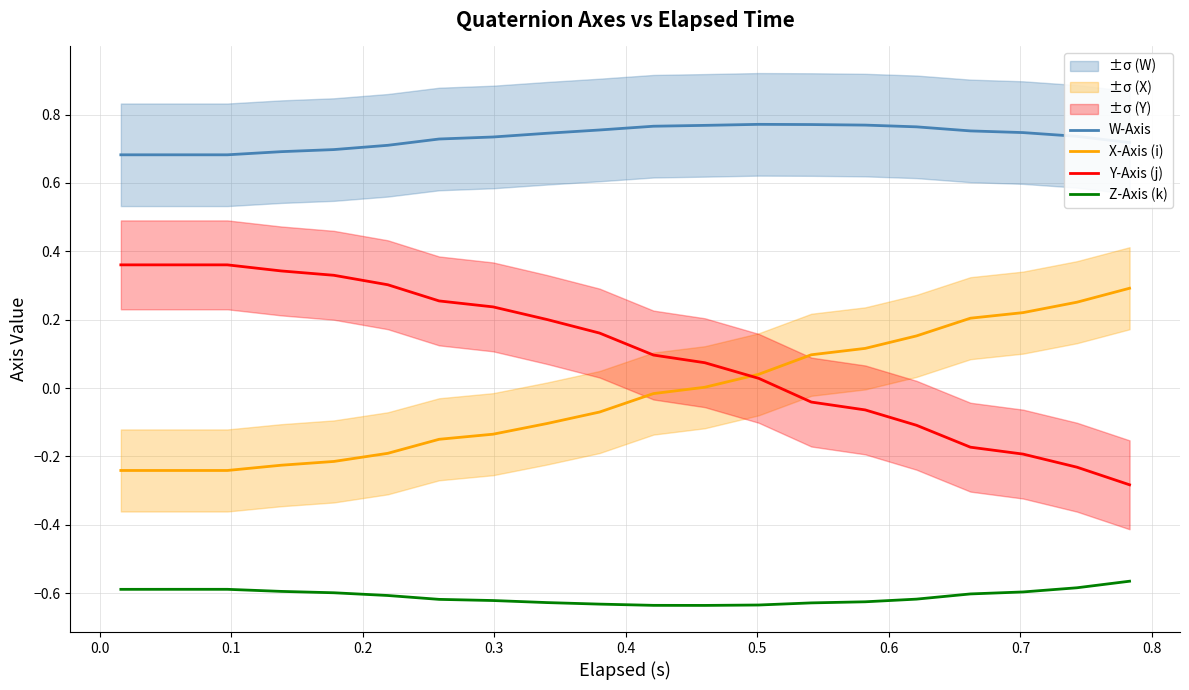

True or false: Y-Axis (j) has more than 2 interior local peaks.

False